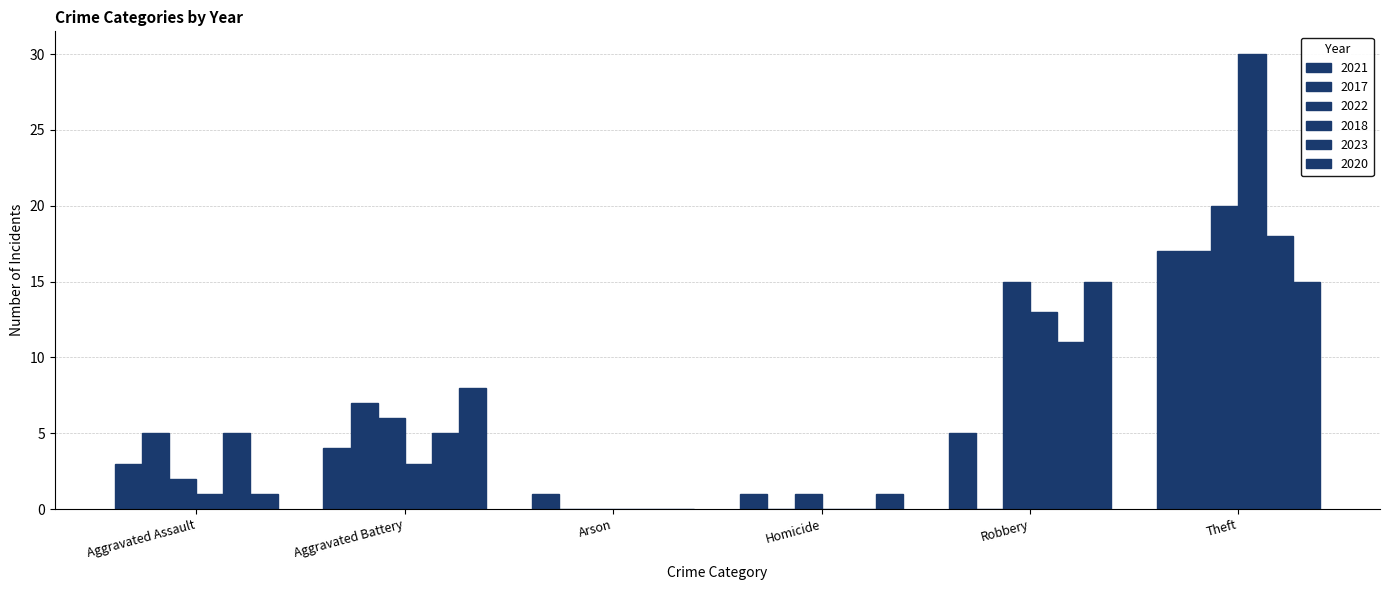

Does the chart contain stacked bars?

No